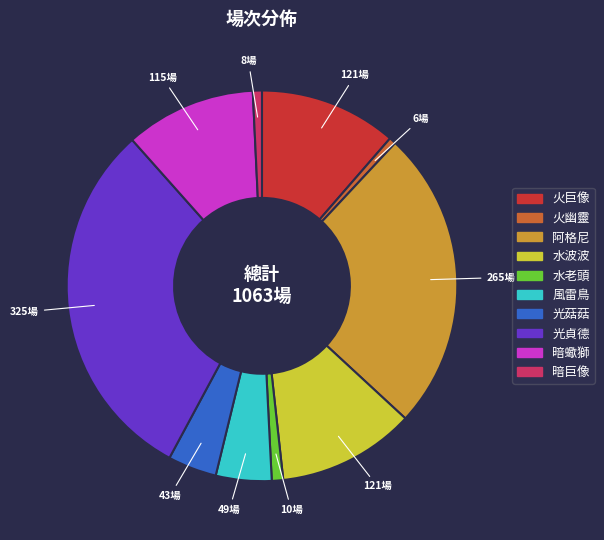

Count the number of slices in the pie.

10